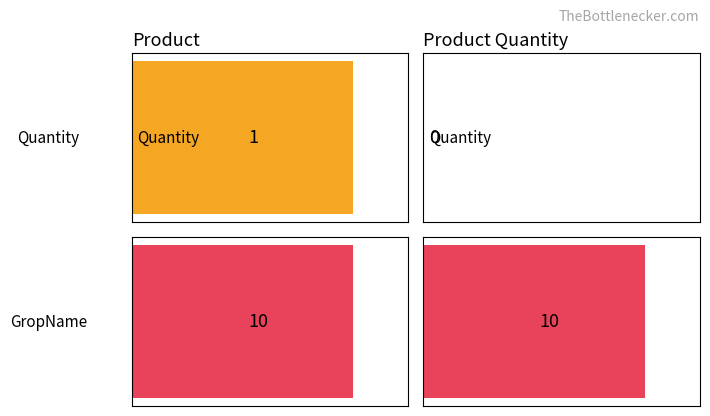

What are all the series names shown in the legend?

Quantity, GropName